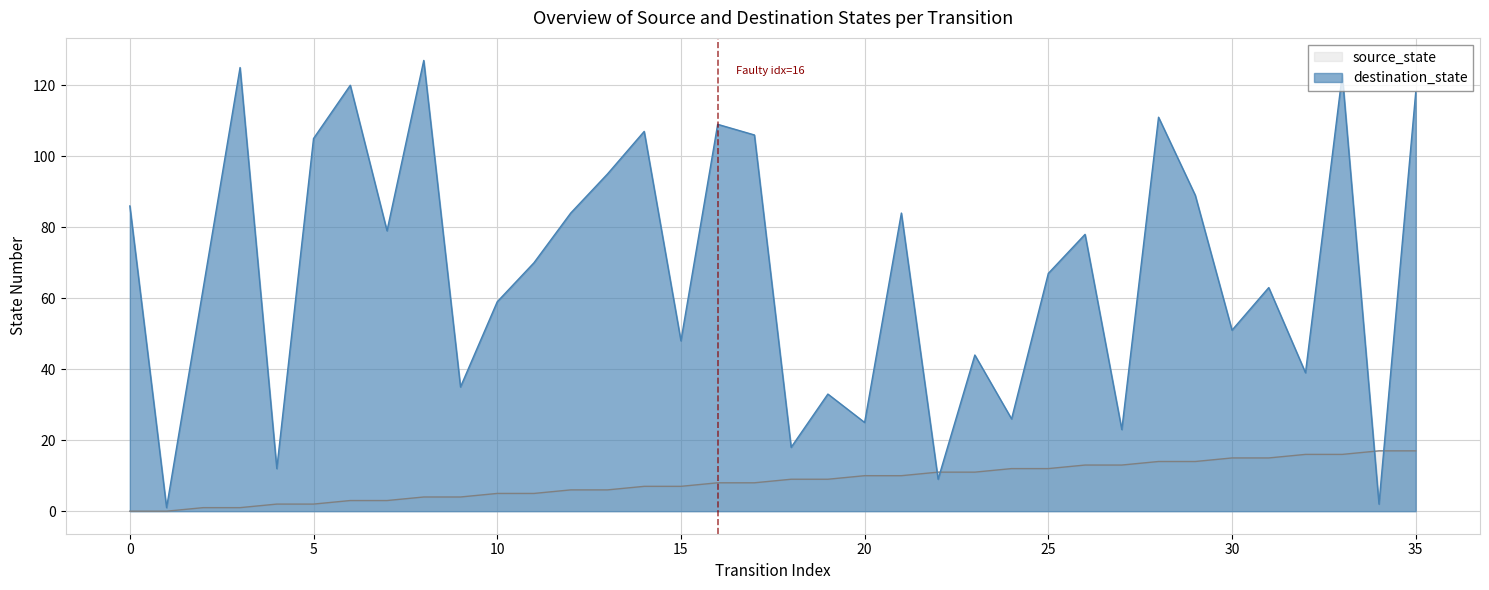

What is the value of the source_state point at the 5th from the left?

2